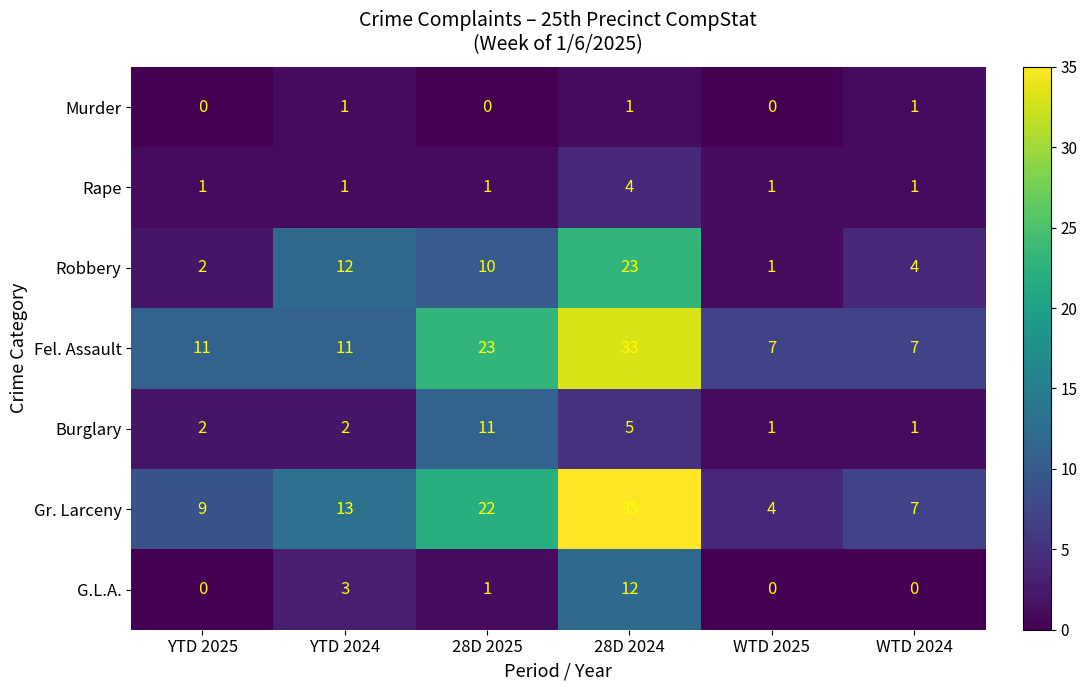

Where is Gr. Larceny nearest to the value 19?

28D 2025